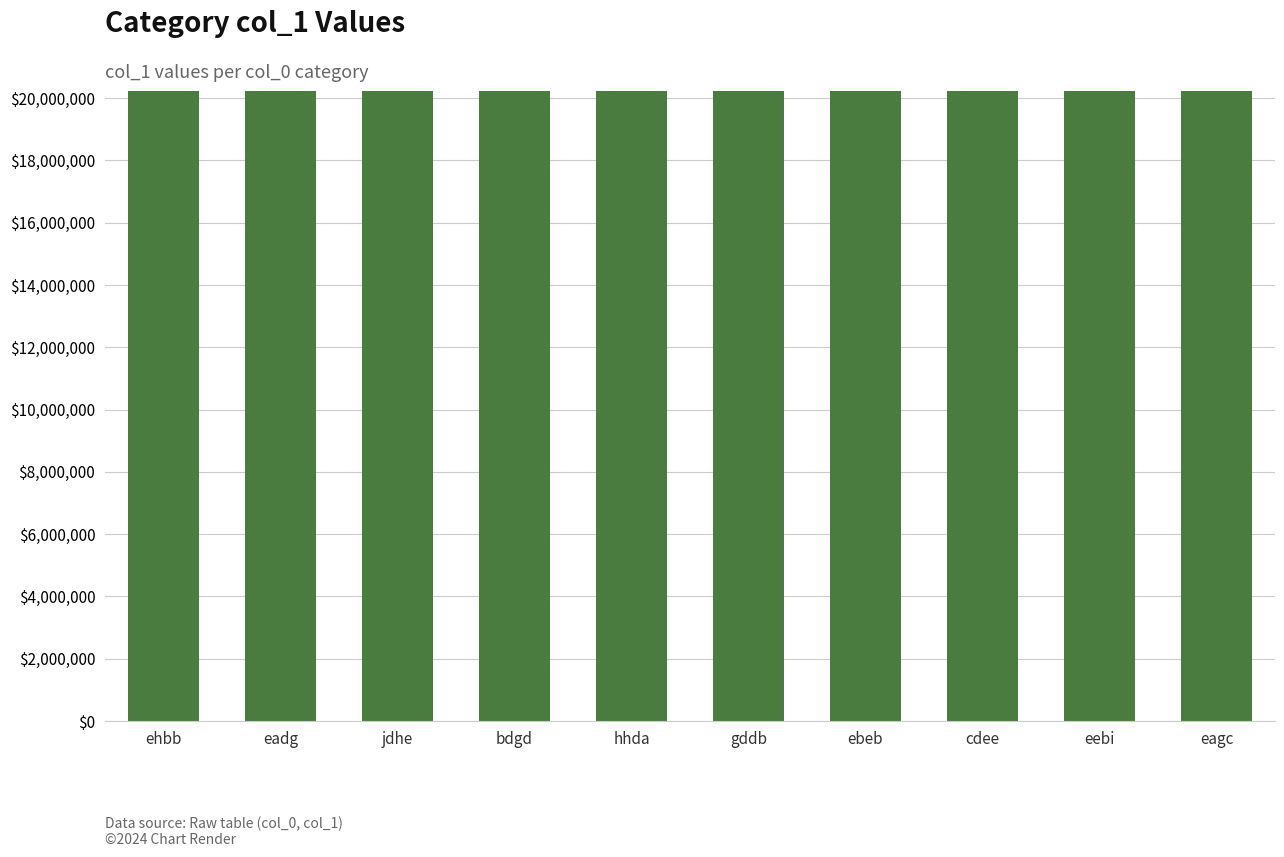

Approximately how many times larger is the value at eadg compared to ehbb?

1.0